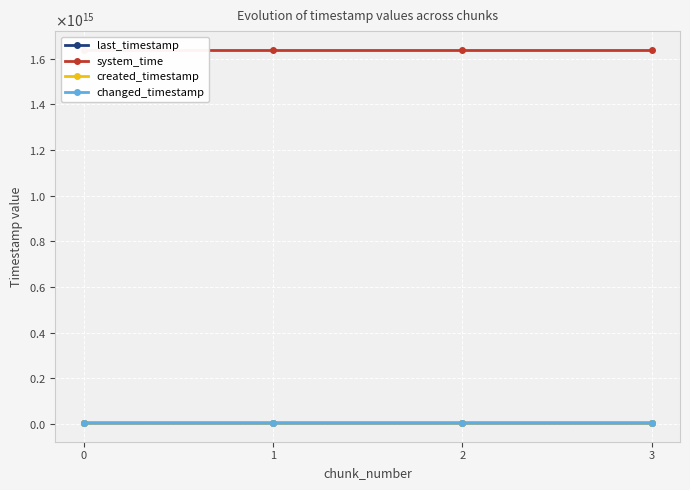

True or false: last_timestamp has more than 0 interior local peaks.

False